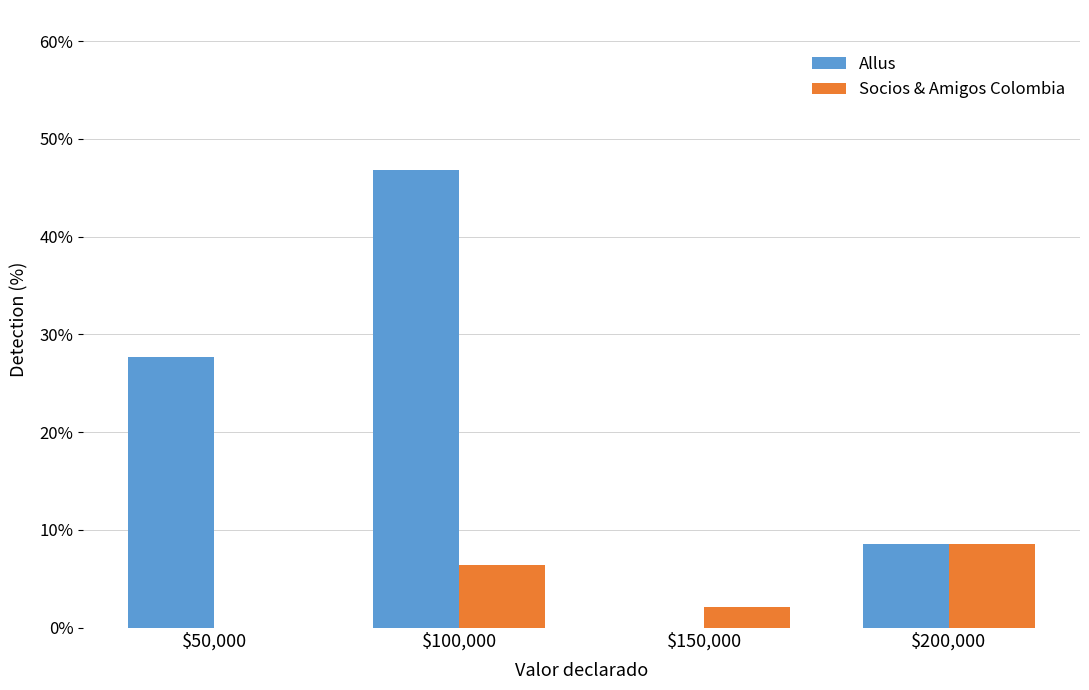

How many values in the Socios & Amigos Colombia series exceed 6?

2